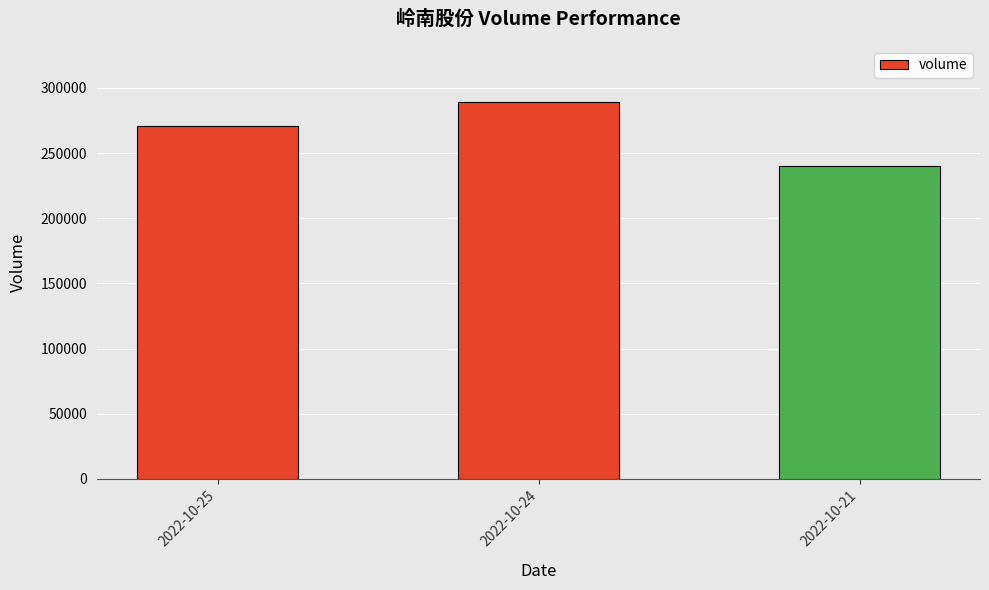

Rank the categories by value from lowest to highest.

2022-10-21, 2022-10-25, 2022-10-24